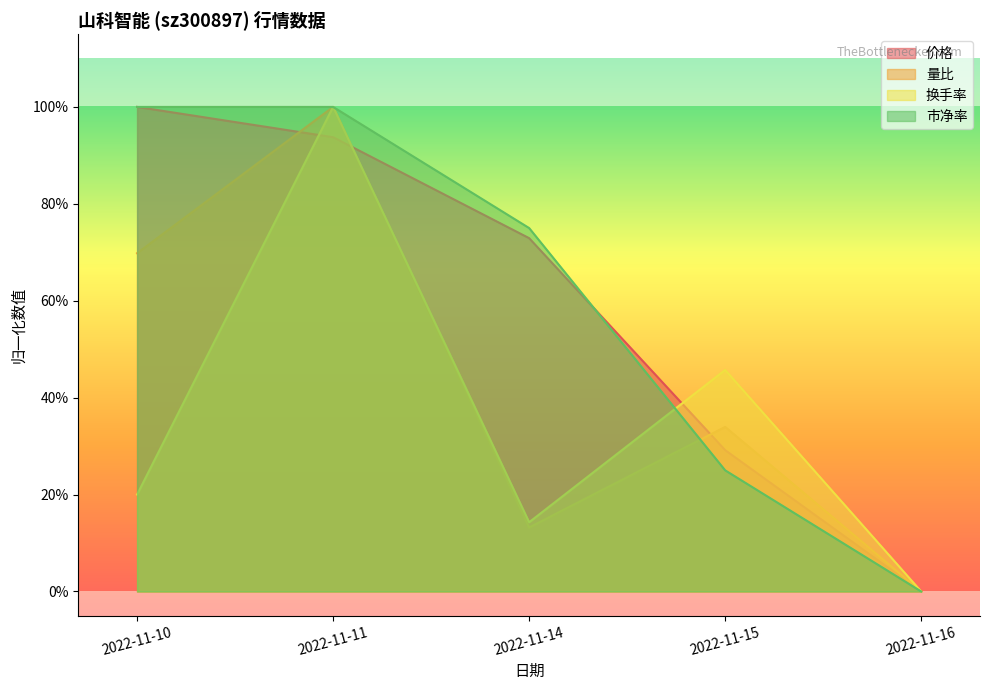

True or false: 价格 and 量比 intersect in this chart.

True